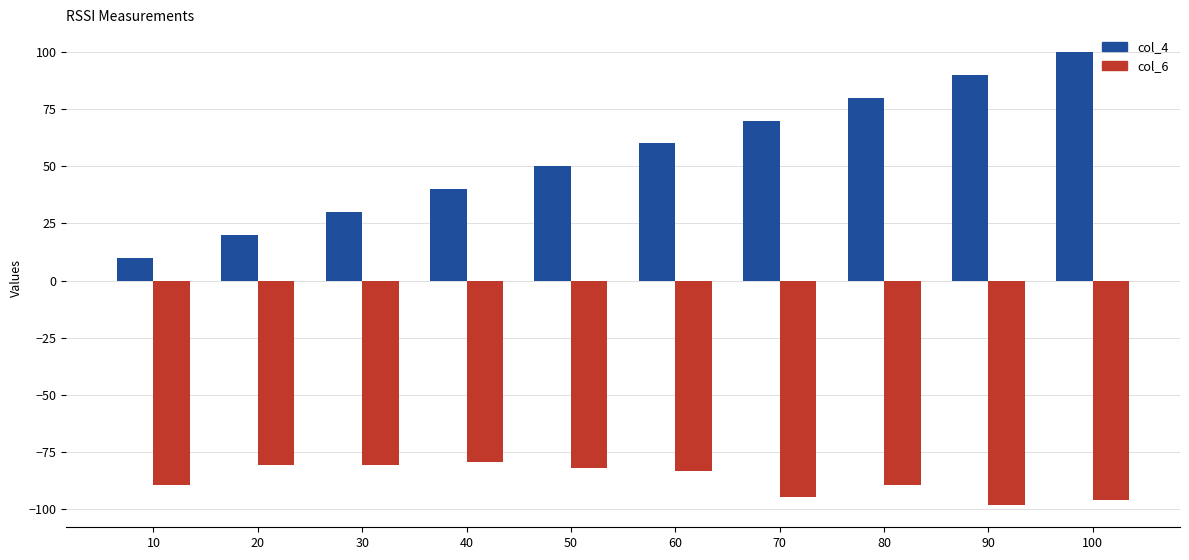

The value of col_6 at 80 is -136.6. True or false?

False